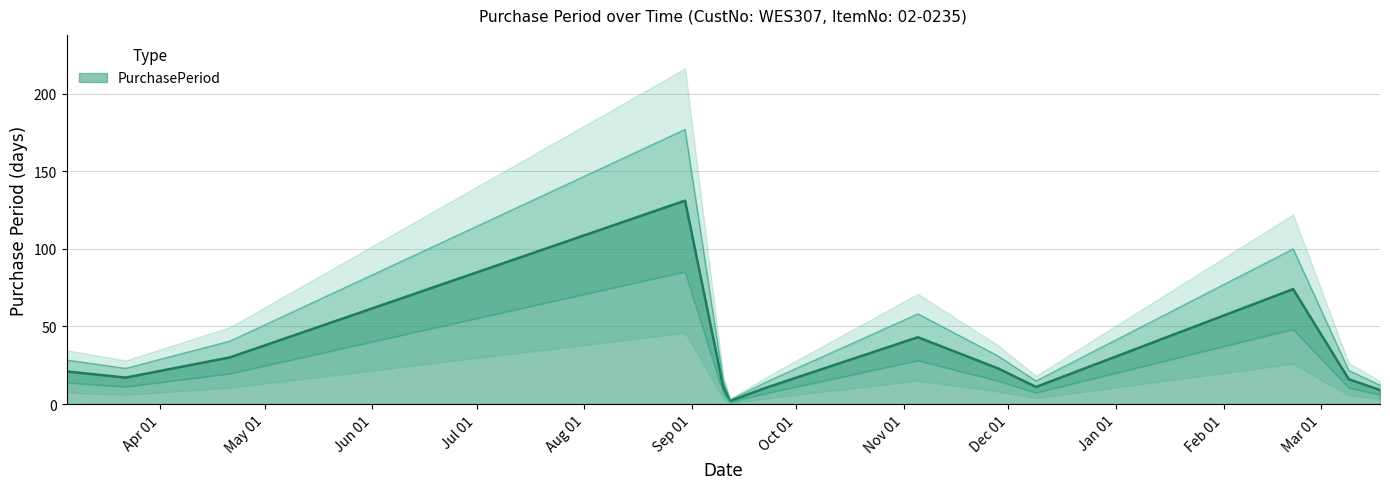

What is the difference between the second highest and minimum values?

72